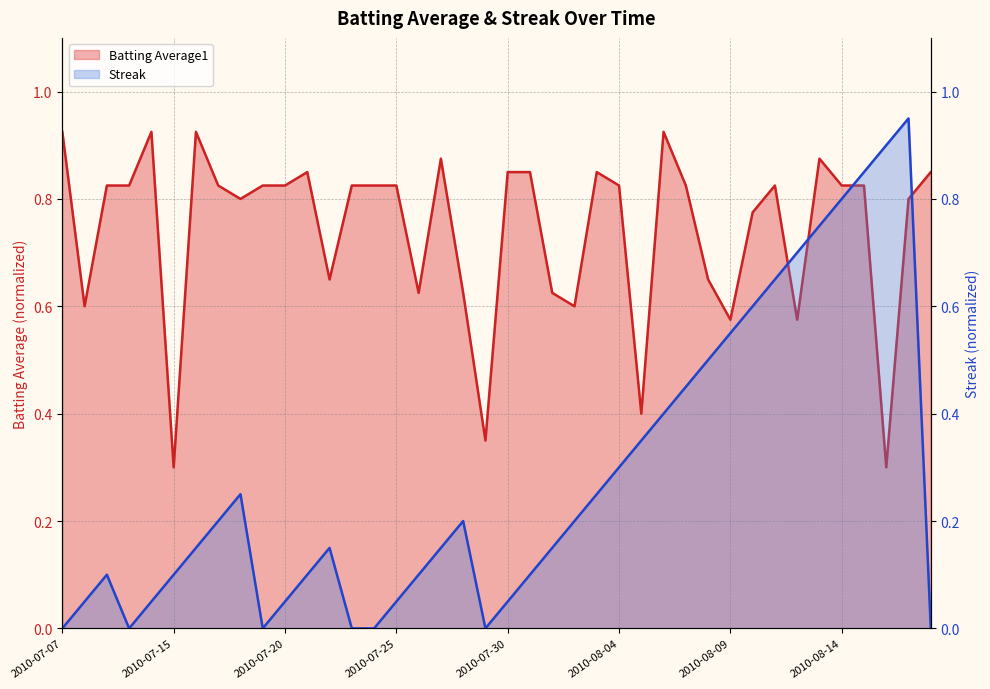

Reading left to right, what are all the values shown in this chart?

Batting Average1: 2010-07-07=0.9	2010-07-08=0.6	2010-07-09=0.8	2010-07-10=0.8	2010-07-11=0.9	2010-07-15=0.3	2010-07-16=0.9	2010-07-17=0.8	2010-07-18=0.8	2010-07-19=0.8	2010-07-20=0.8	2010-07-21=0.8	2010-07-22=0.6	2010-07-23=0.8	2010-07-24=0.8	2010-07-25=0.8	2010-07-26=0.6	2010-07-27=0.9	2010-07-28=0.6	2010-07-29=0.4	2010-07-30=0.8	2010-07-31=0.8	2010-08-01=0.6	2010-08-02=0.6	2010-08-03=0.8	2010-08-04=0.8	2010-08-05=0.4	2010-08-06=0.9	2010-08-07=0.8	2010-08-08=0.6	2010-08-09=0.6	2010-08-10=0.8	2010-08-11=0.8	2010-08-12=0.6	2010-08-13=0.9	2010-08-14=0.8	2010-08-15=0.8	2010-08-16=0.3	2010-08-17=0.8	2010-08-18=0.8
Streak: 2010-07-07=0.0	2010-07-08=0.1	2010-07-09=0.1	2010-07-10=0.0	2010-07-11=0.1	2010-07-15=0.1	2010-07-16=0.1	2010-07-17=0.2	2010-07-18=0.2	2010-07-19=0.0	2010-07-20=0.1	2010-07-21=0.1	2010-07-22=0.1	2010-07-23=0.0	2010-07-24=0.0	2010-07-25=0.1	2010-07-26=0.1	2010-07-27=0.1	2010-07-28=0.2	2010-07-29=0.0	2010-07-30=0.1	2010-07-31=0.1	2010-08-01=0.1	2010-08-02=0.2	2010-08-03=0.2	2010-08-04=0.3	2010-08-05=0.3	2010-08-06=0.4	2010-08-07=0.5	2010-08-08=0.5	2010-08-09=0.6	2010-08-10=0.6	2010-08-11=0.7	2010-08-12=0.7	2010-08-13=0.8	2010-08-14=0.8	2010-08-15=0.8	2010-08-16=0.9	2010-08-17=0.9	2010-08-18=0.0